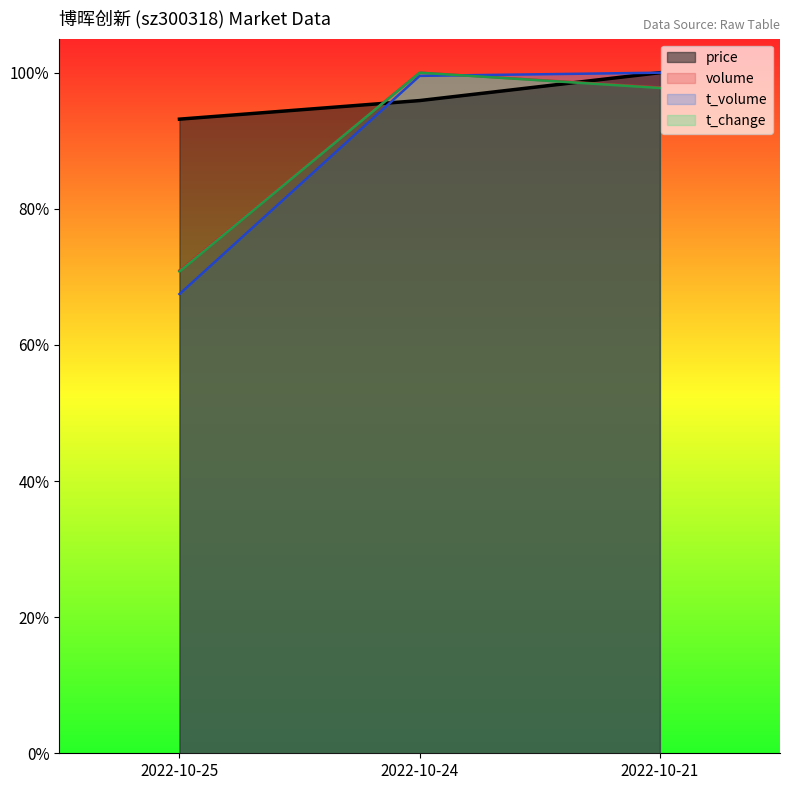

Reading left to right, list all the values displayed in this chart.

price: 2022-10-25=0.9	2022-10-24=1.0	2022-10-21=1.0
volume: 2022-10-25=0.7	2022-10-24=1.0	2022-10-21=1.0
t_volume: 2022-10-25=0.7	2022-10-24=1.0	2022-10-21=1.0
t_change: 2022-10-25=0.7	2022-10-24=1.0	2022-10-21=1.0